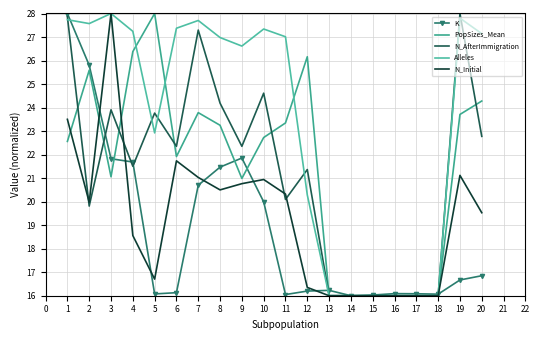

How many values in the PopSizes_Mean series are below 22?

9